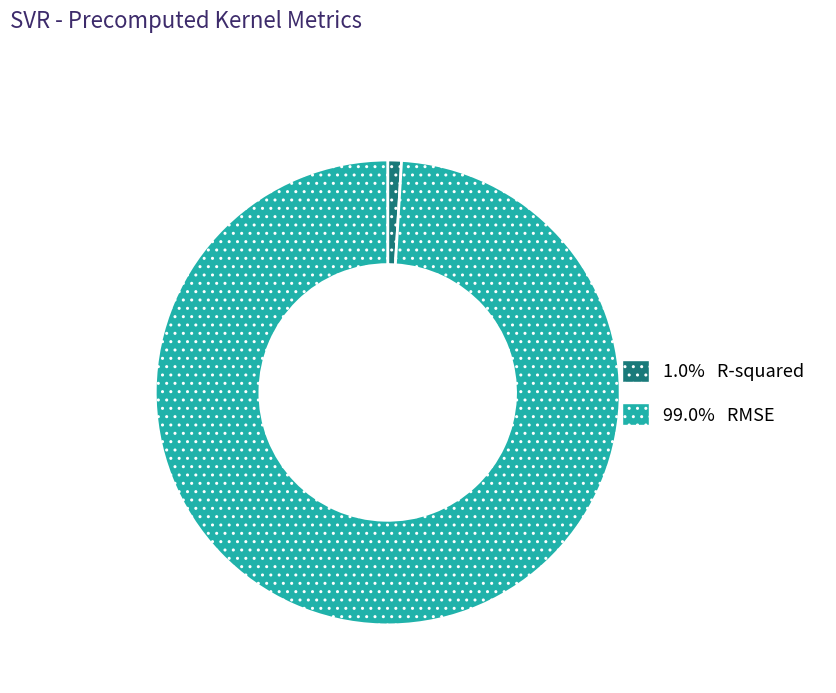

What is the majority slice?

RMSE